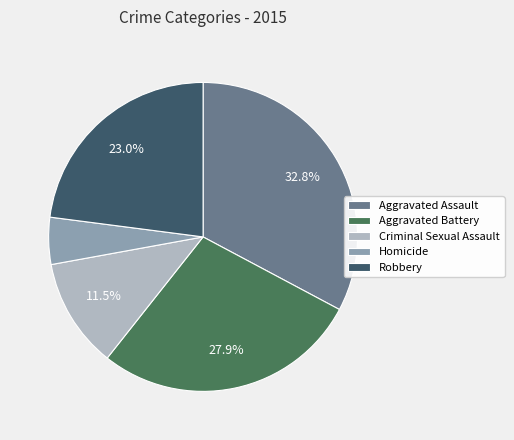

Between Aggravated Assault and Homicide, which is larger?

Aggravated Assault